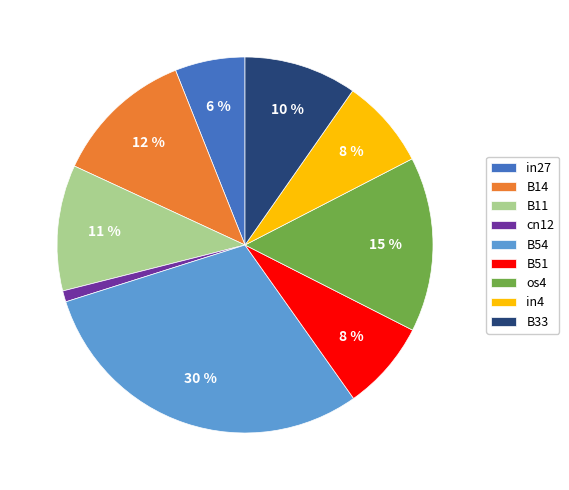

Between in4 and B54, which is larger?

B54